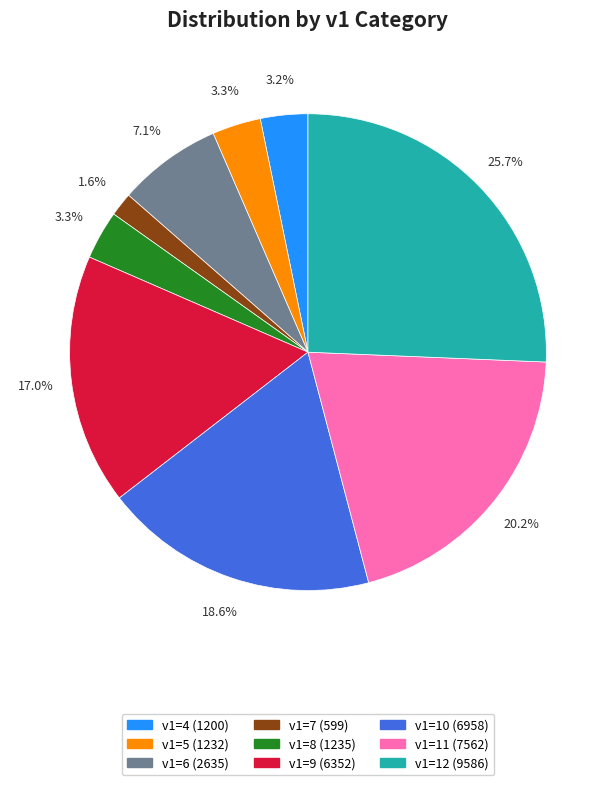

How many slices are in this pie chart?

9